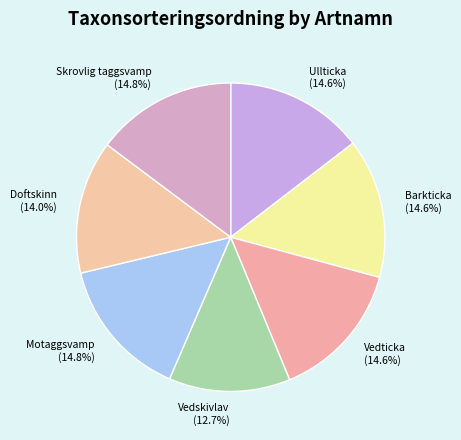

How many slices are in this pie chart?

7